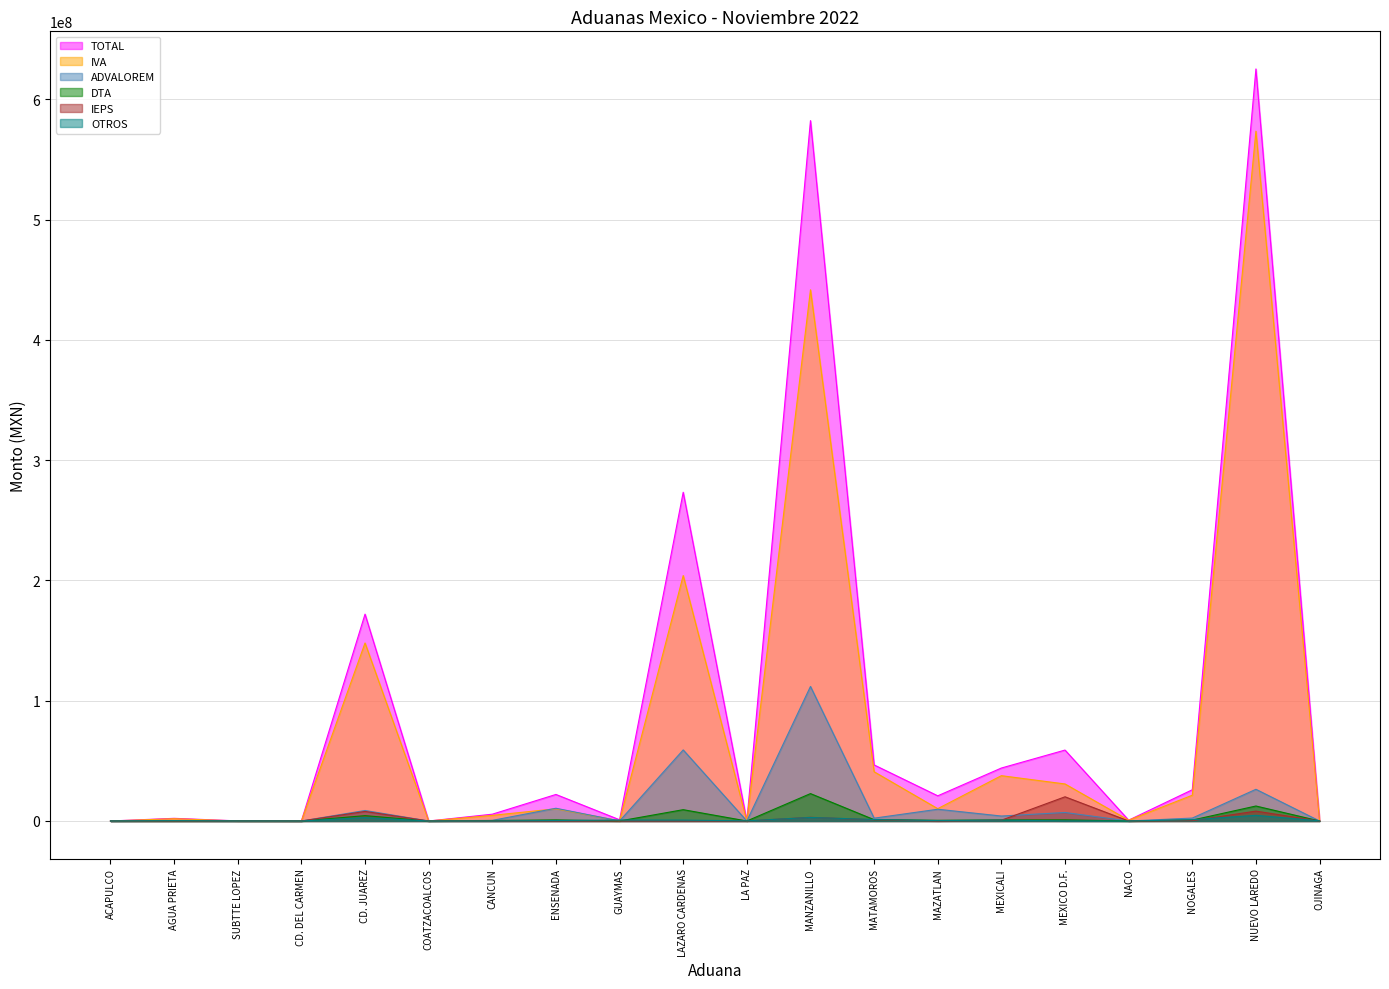

At which category is the sum across all series the highest?

NUEVO LAREDO